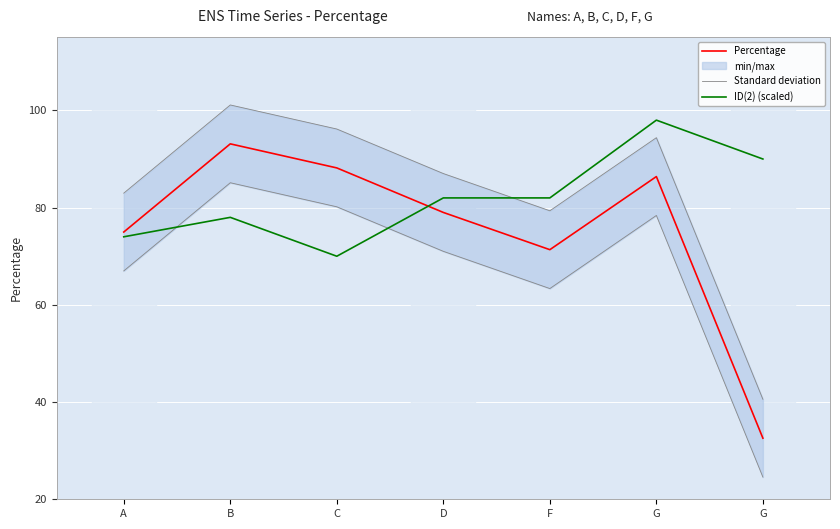

What is the maximum value shown in the chart?

101.1